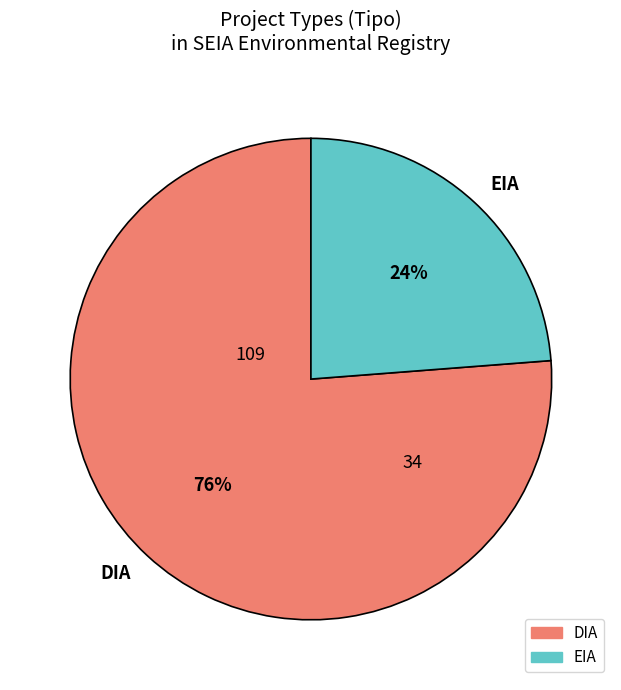

To the nearest percent, what portion does EIA represent?

24%